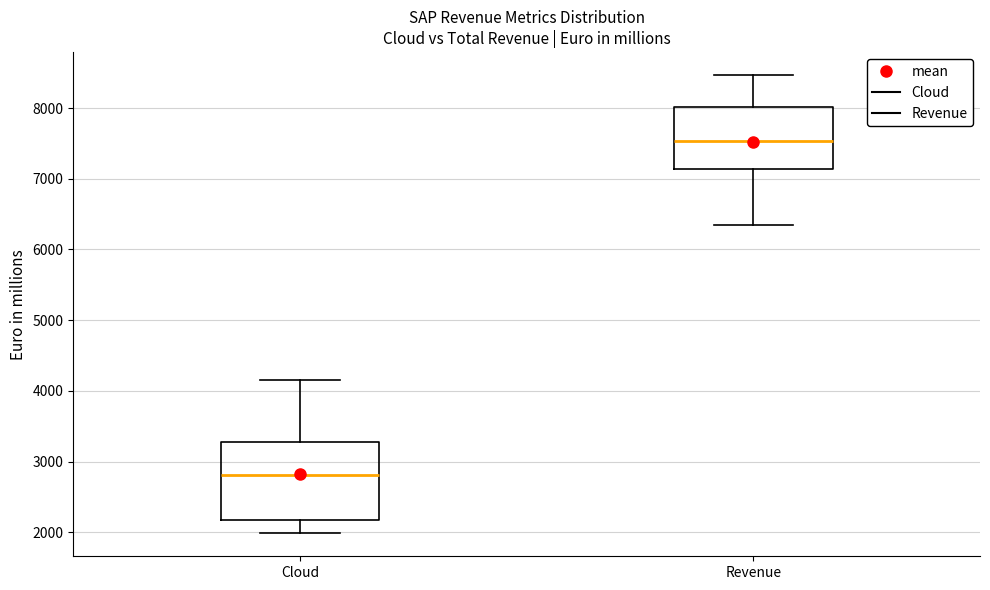

Where does the median line of the box for Cloud sit on the y-axis? The values are not printed on the chart, so give them approximately, as read against the axis.

2800